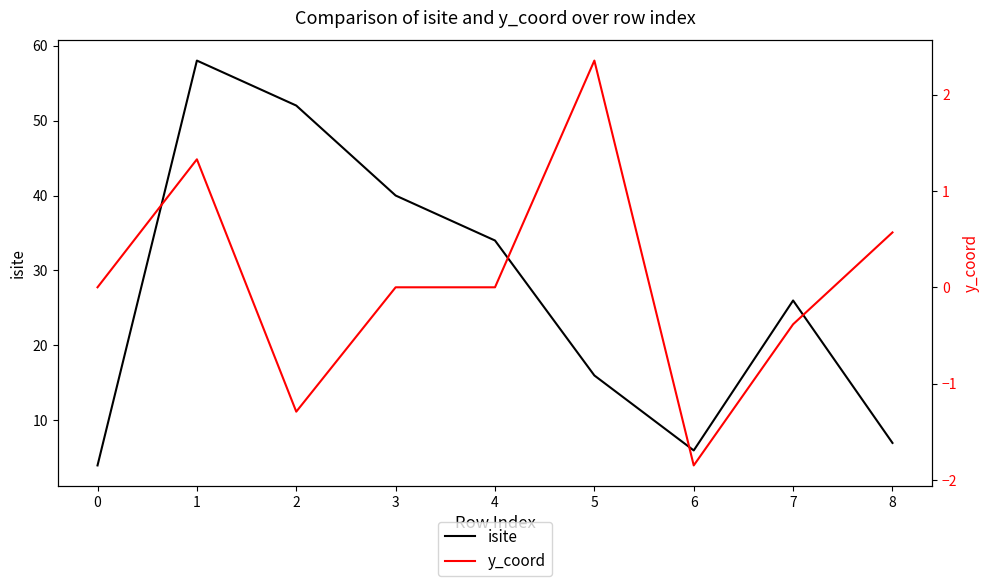

At which category does y_coord reach its first local valley?

2